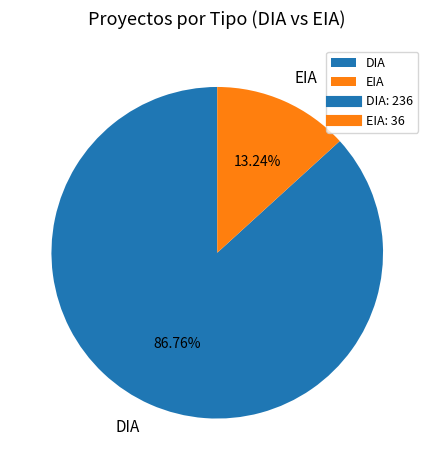

What percentage is the DIA slice, to the nearest percent?

87%